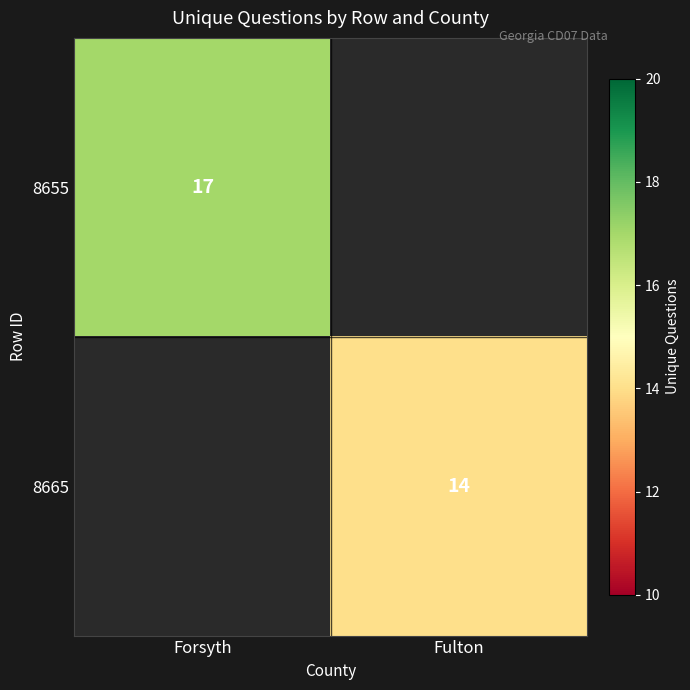

At how many categories does at least one series exceed 16?

1